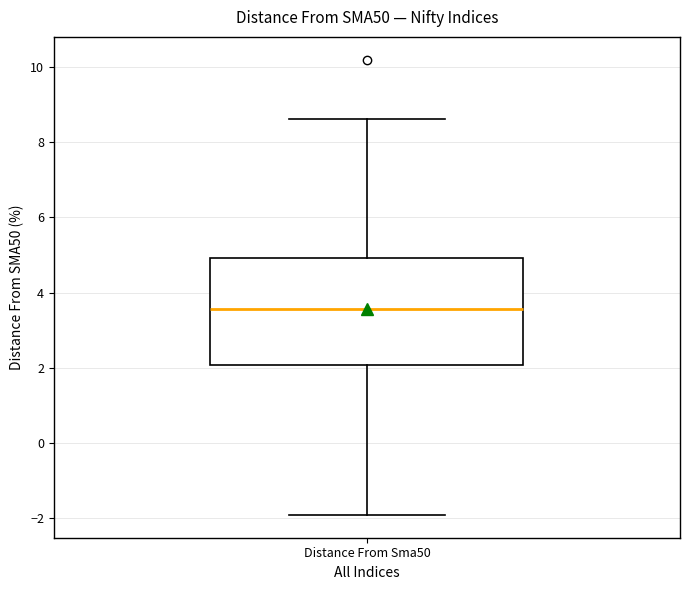

Transcribe this box plot: give where the median line is, the range the box spans, and where the two whiskers end, as read against the y-axis. The values are not printed on the chart, so give them approximately, as read against the axis.

median 3.6, box 2.0 to 5.0, whiskers -2.0 to 8.6